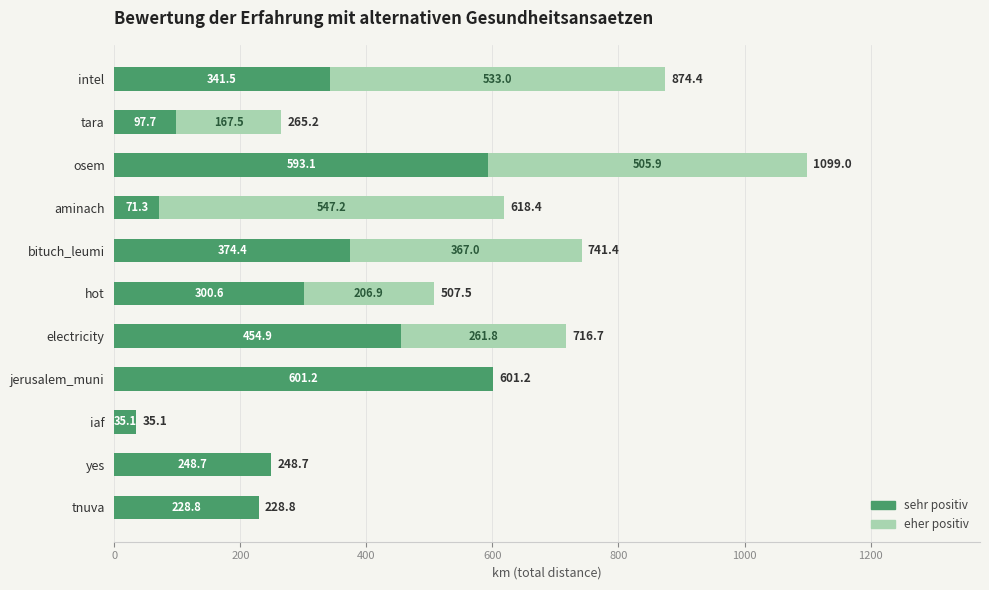

How many categories are shown in the chart?

11